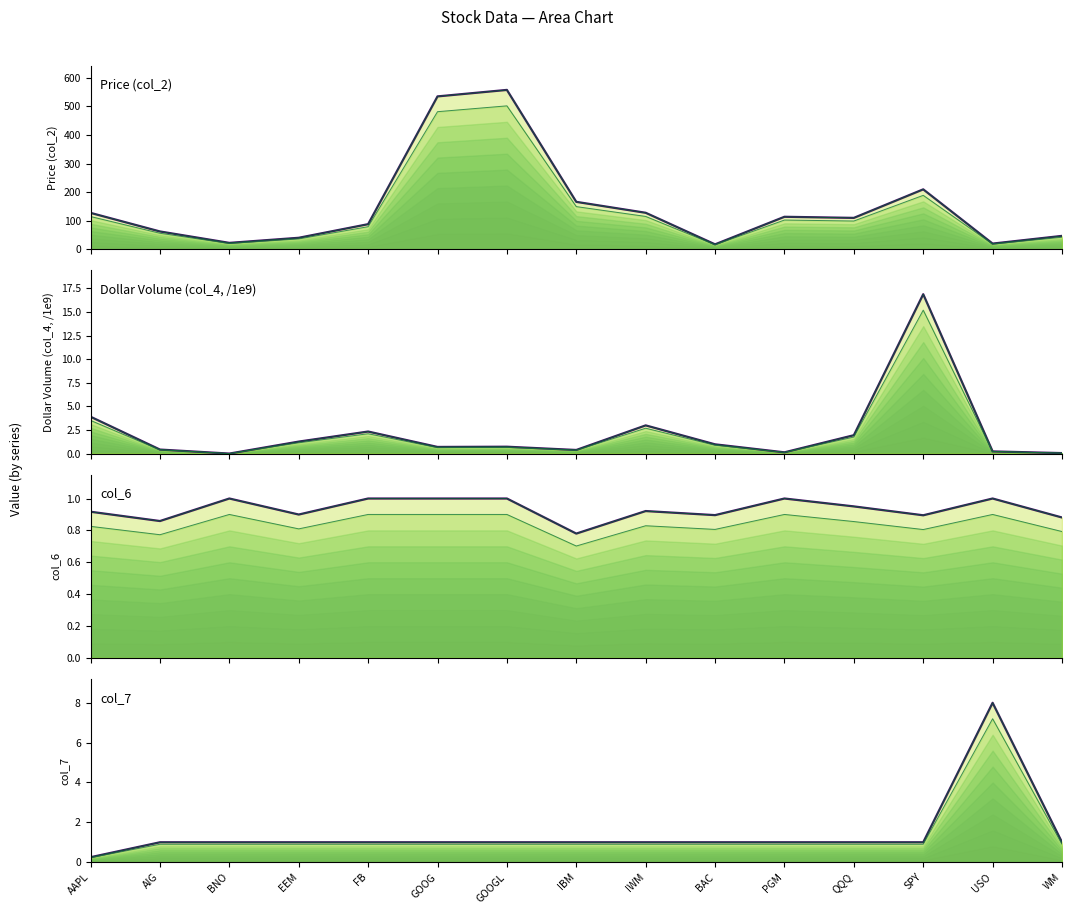

True or false: Price (col_2) (top) and Dollar Volume (col_4, /1e9) (top) intersect in this chart.

False